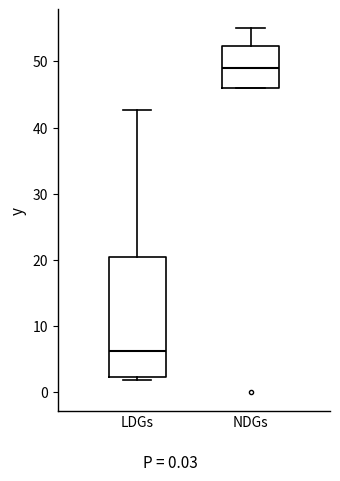

Comparing the boxes themselves (not the whiskers), which one is the tallest?

LDGs